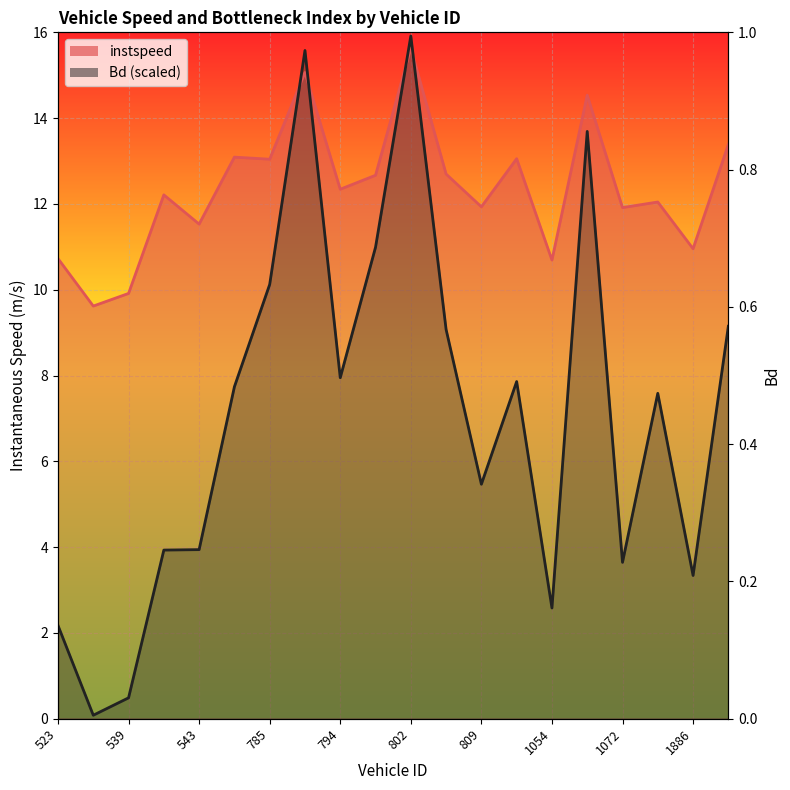

At 528, list the series in order from largest to smallest.

instspeed, Bd